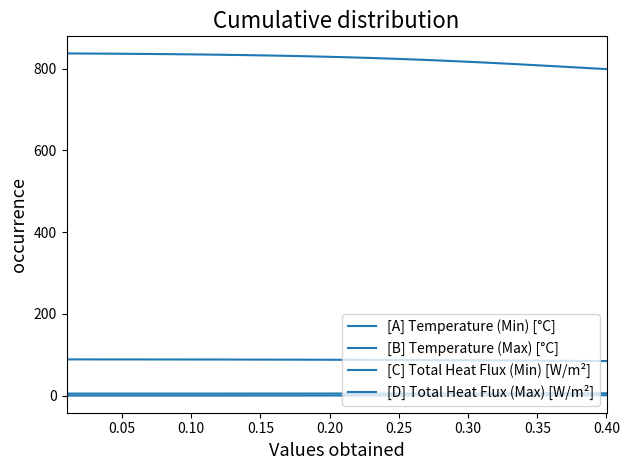

Is this an area chart (filled region under the line)?

No